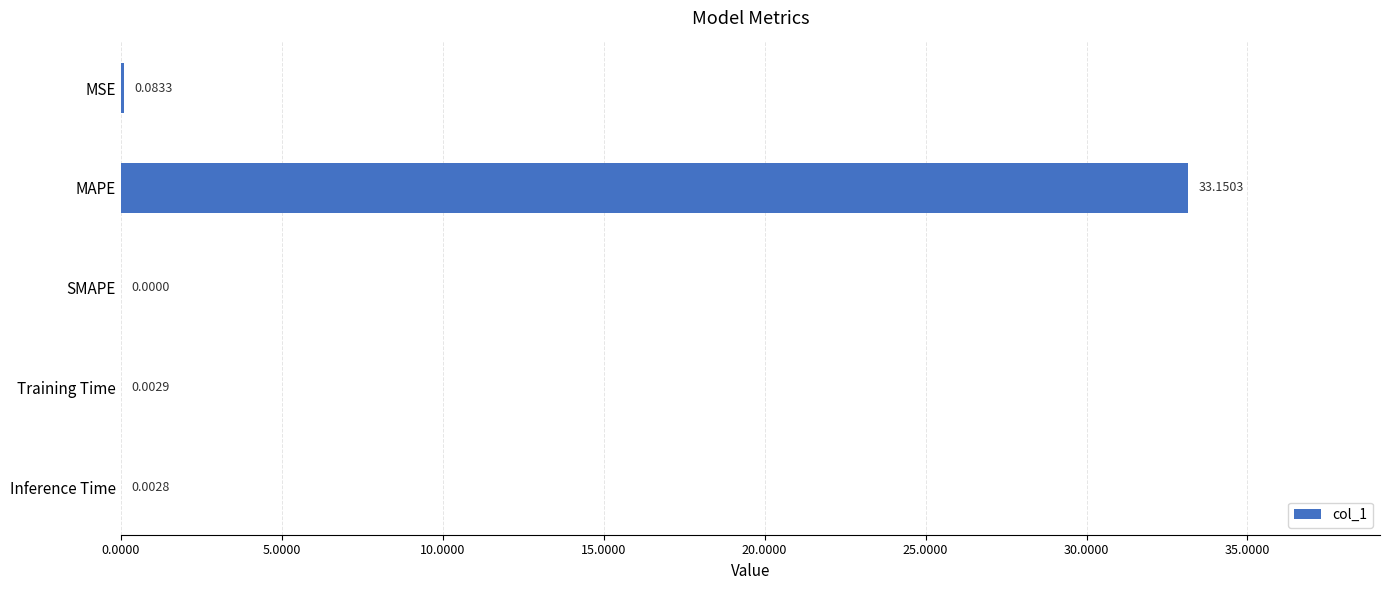

What is the change in value from MAPE to Inference Time?

-33.1